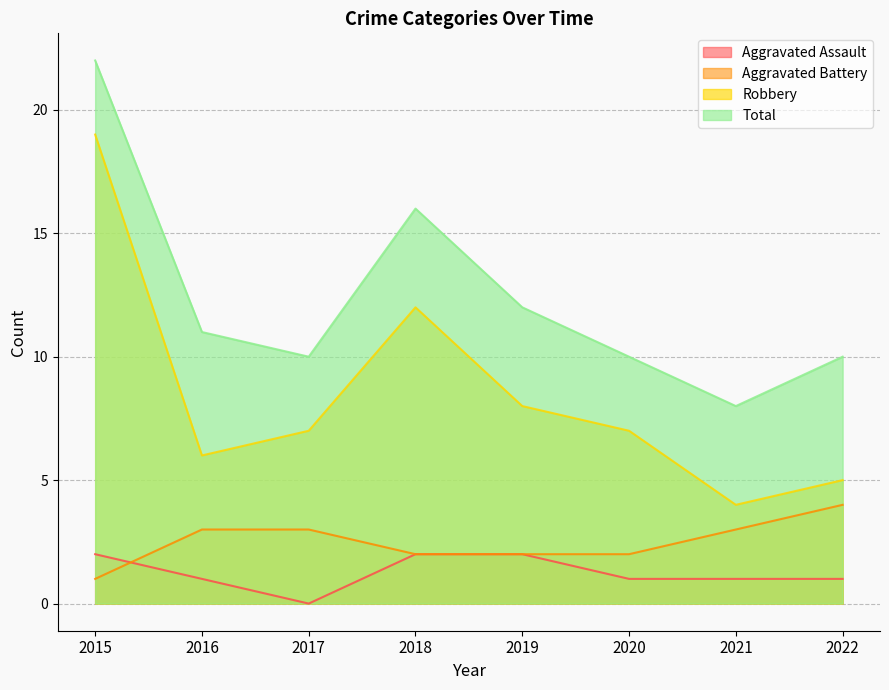

Between 2017 and 2020, which series saw the biggest shift?

Aggravated Assault